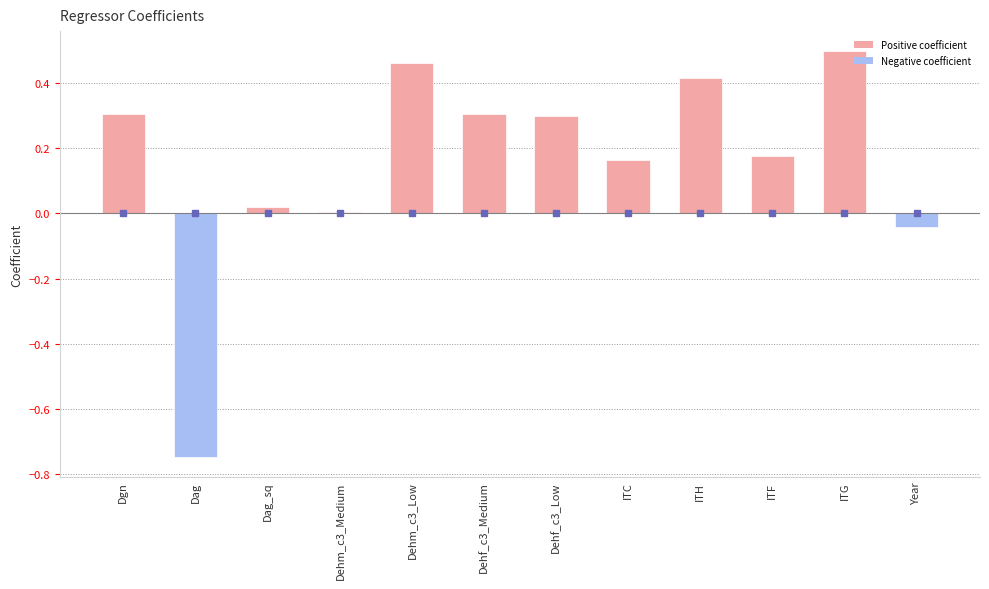

What value does the data have at Dehf_c3_Low?

0.3